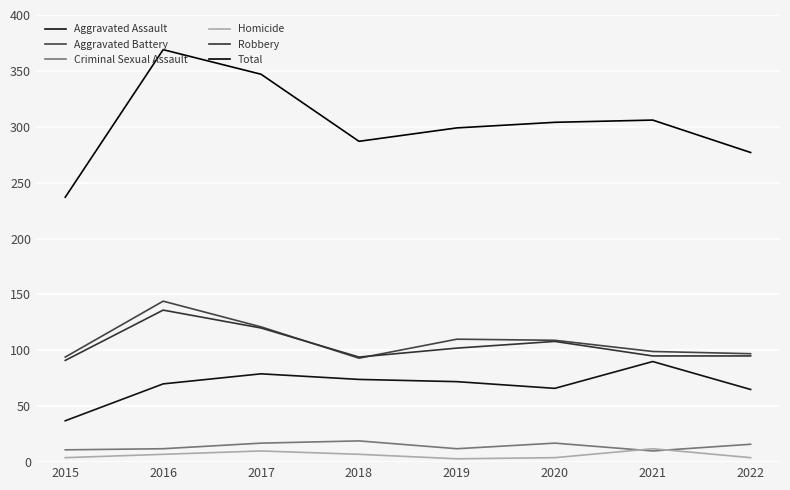

Is it true that Homicide equals 10 at 2017?

True